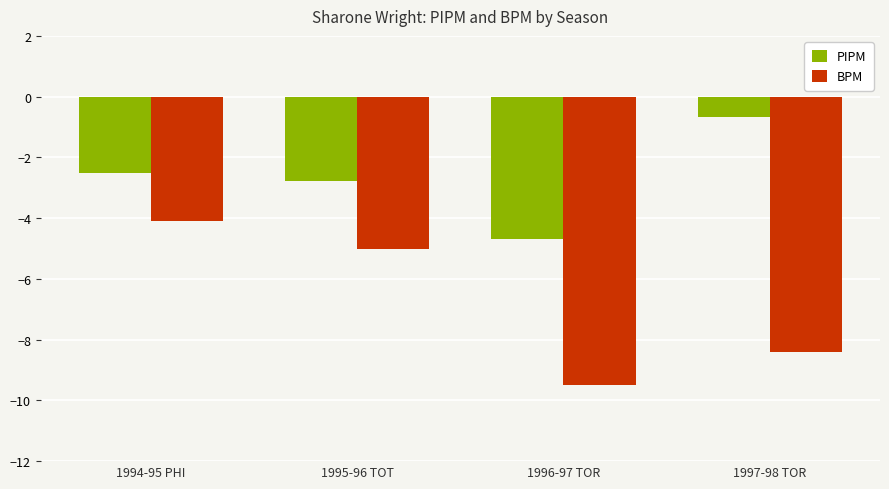

At which category does the chart reach its peak across all series?

1997-98 TOR